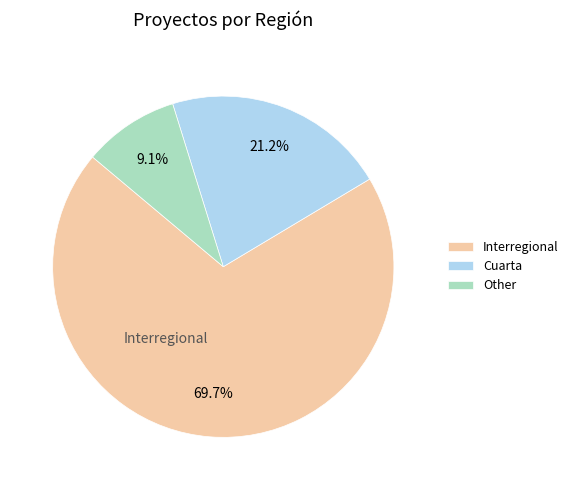

Between Interregional and Other, which is larger?

Interregional